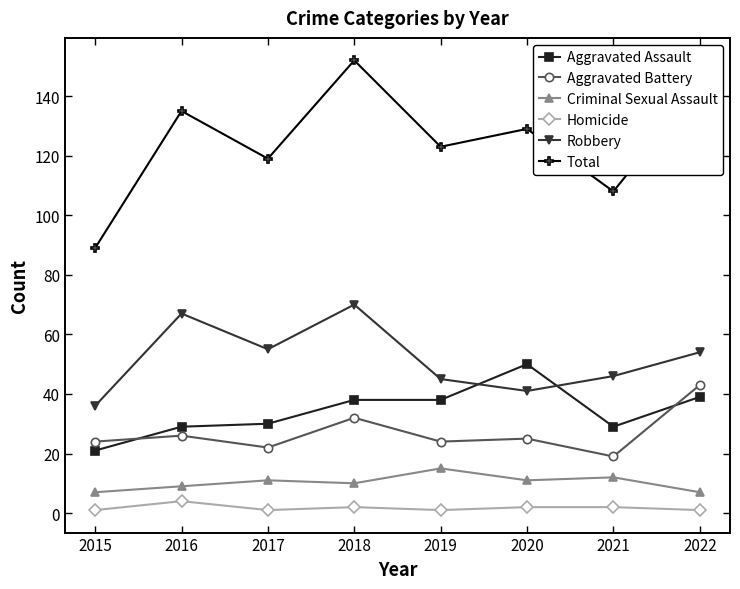

What is the sum of all Homicide values?

14